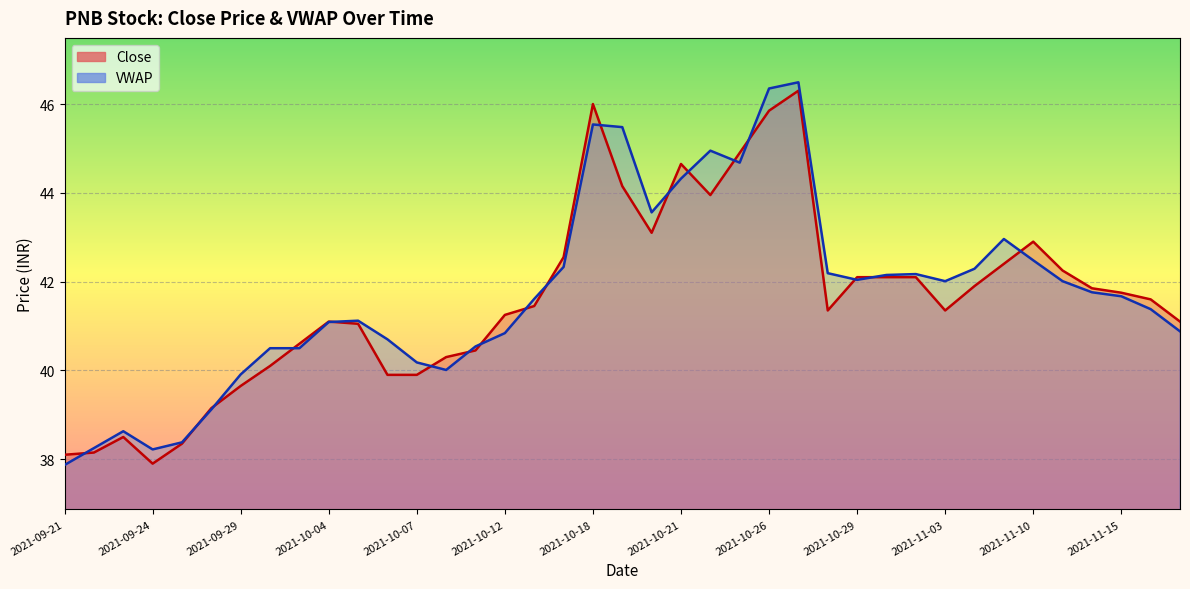

Is the value of VWAP at 2021-11-01 greater than the value of Close at 2021-10-04?

Yes